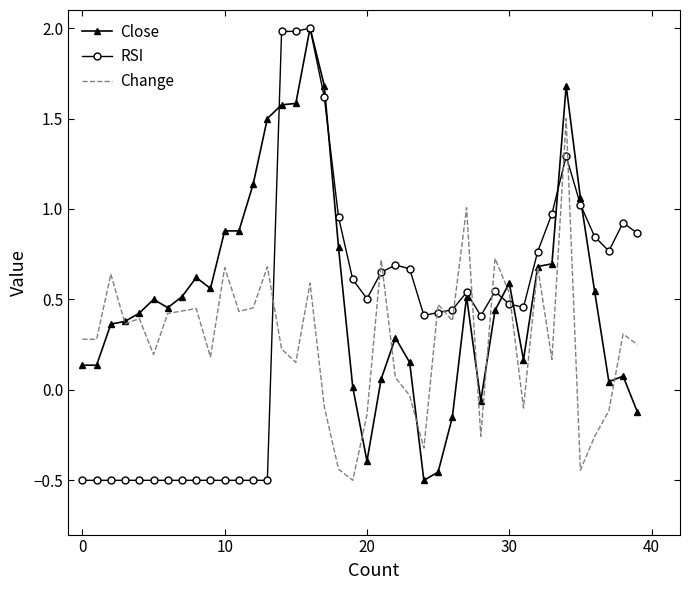

What is the highest value of the Close series?

2.0